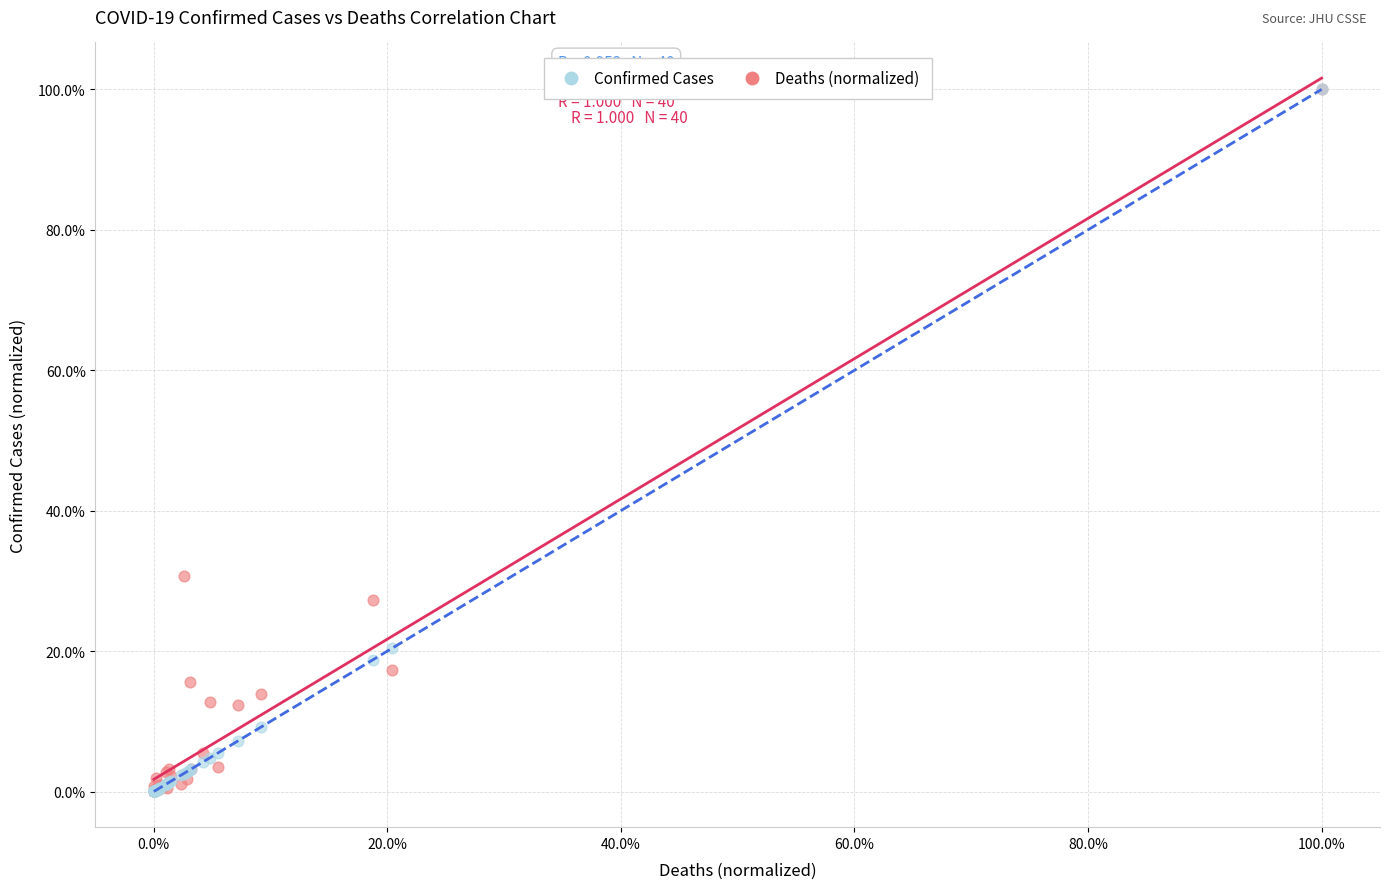

What are all the series names shown in the legend?

Confirmed Cases, Deaths (normalized)